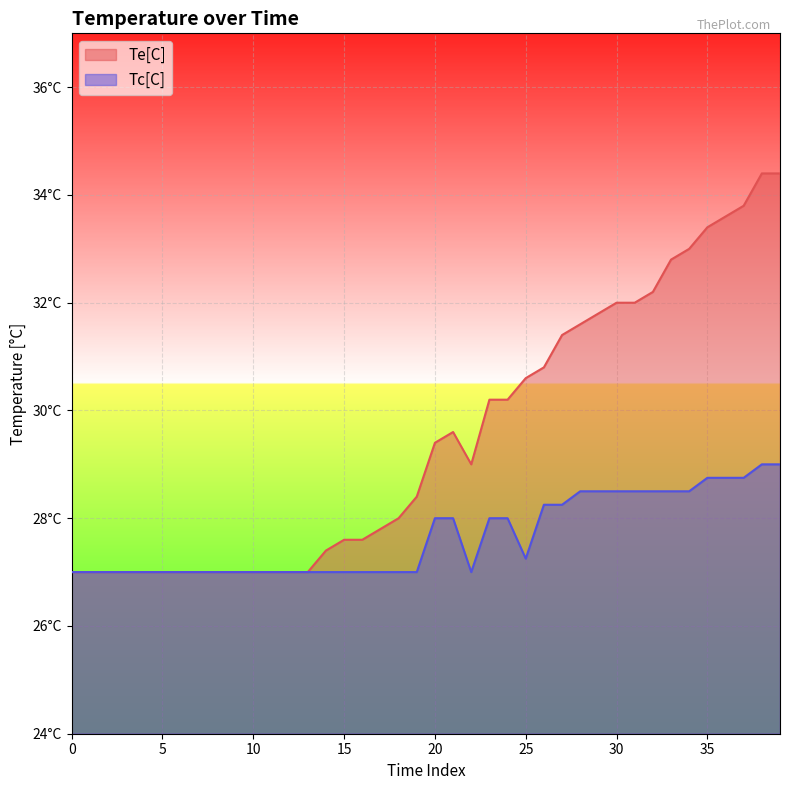

The Te[C] series shows 31.8 at 29. True or false?

True